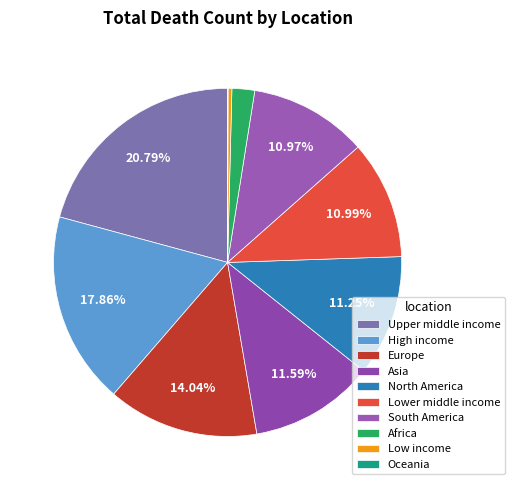

What is the change in value from Europe to Oceania?

-1503432